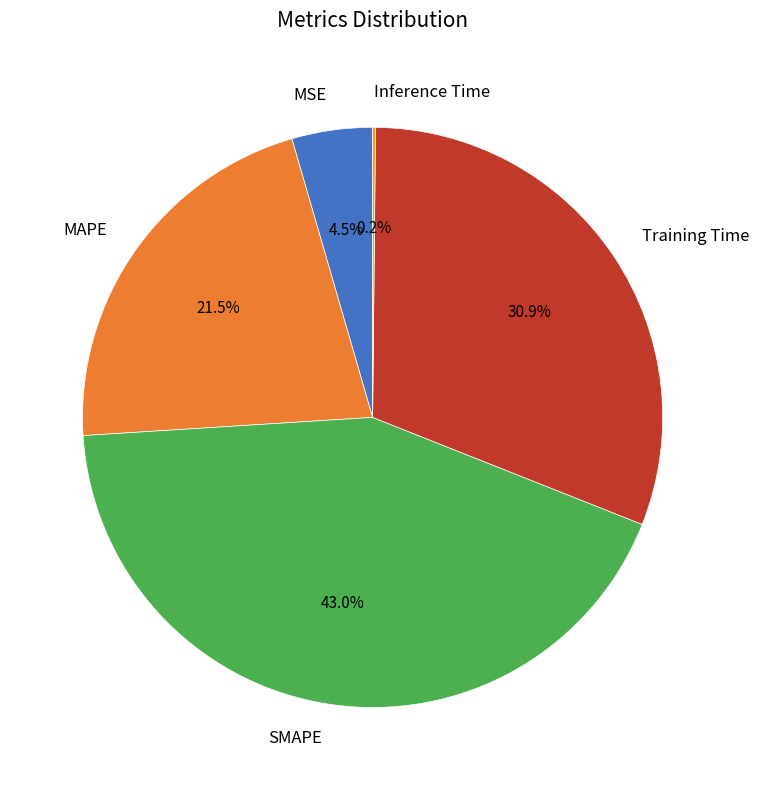

What portion of the pie excludes MAPE?

78.5%